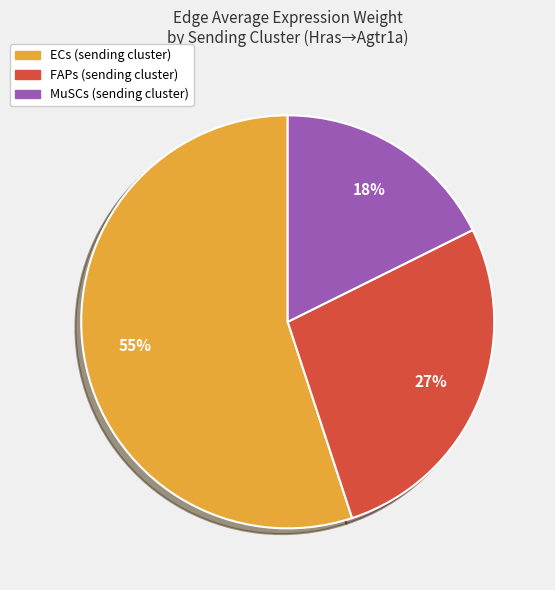

Is there any slice that represents more than half of the pie?

Yes